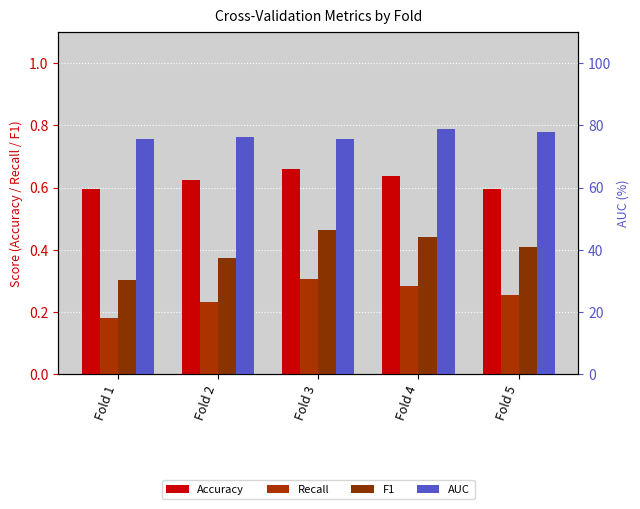

List the series in order of their peak value, highest first.

AUC, Accuracy, F1, Recall